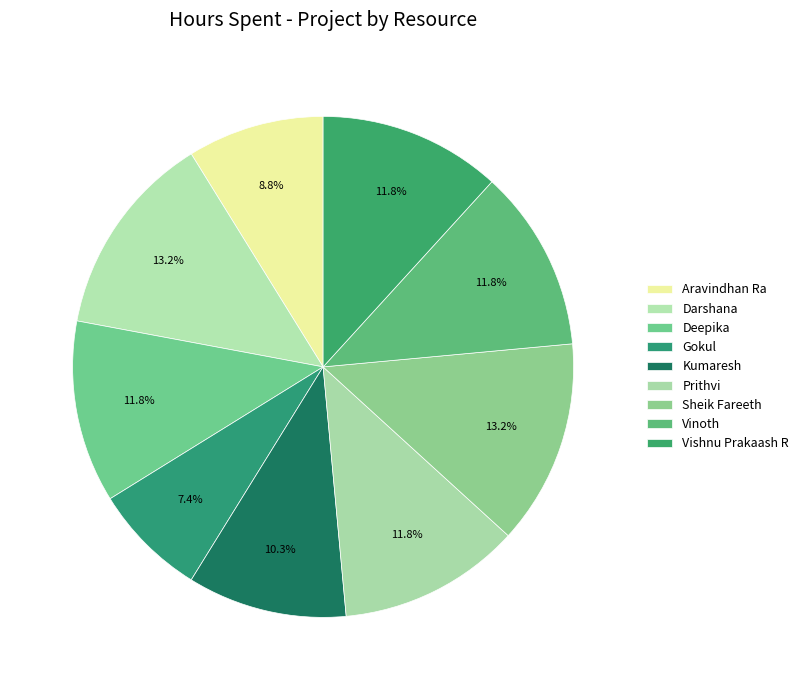

Count the number of slices in the pie.

9